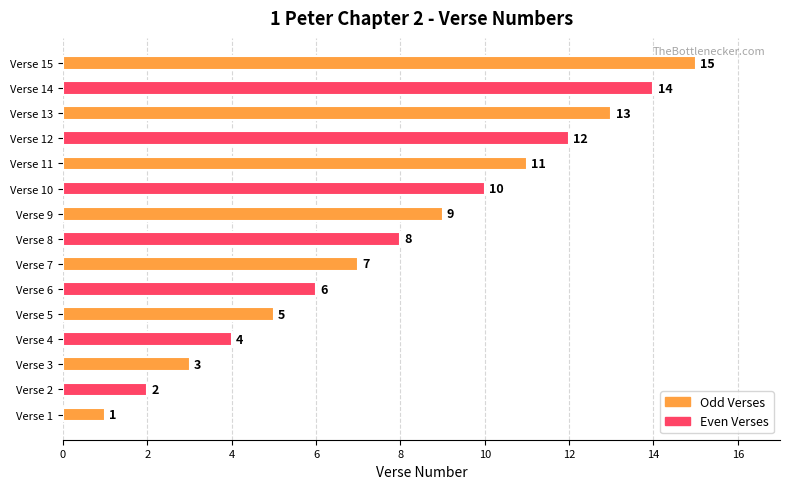

Where is the data nearest to the value 8?

Verse 8